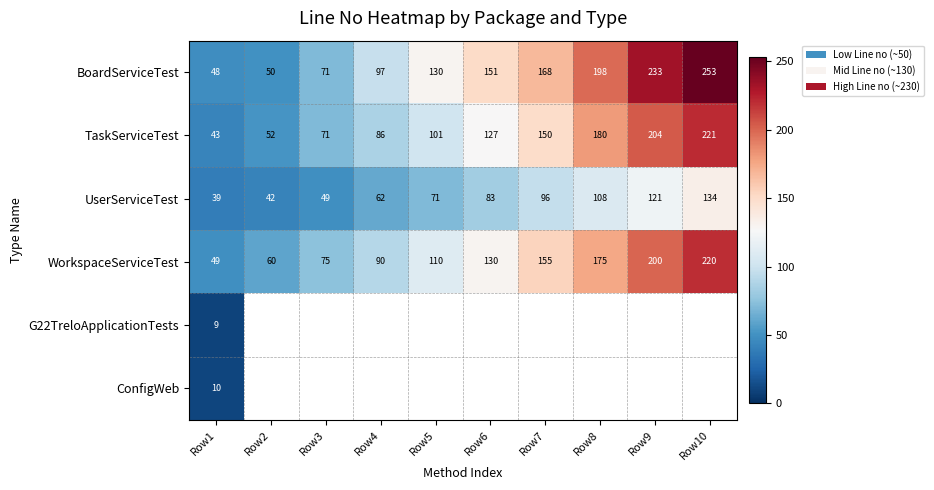

Count the BoardServiceTest values in the range 71 to 198.

6